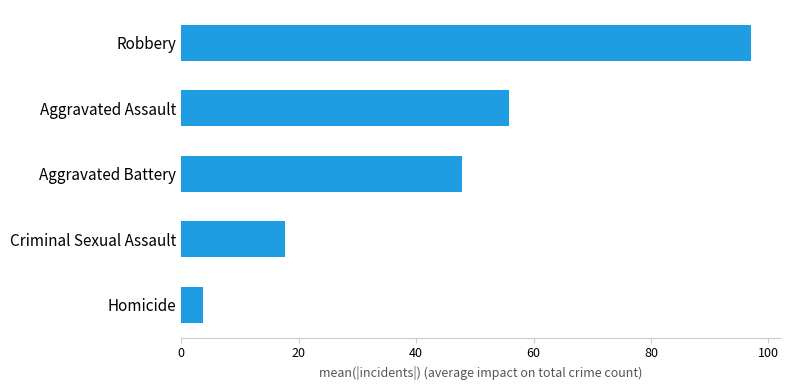

True or false: the data shows 17.8 at Criminal Sexual Assault.

True